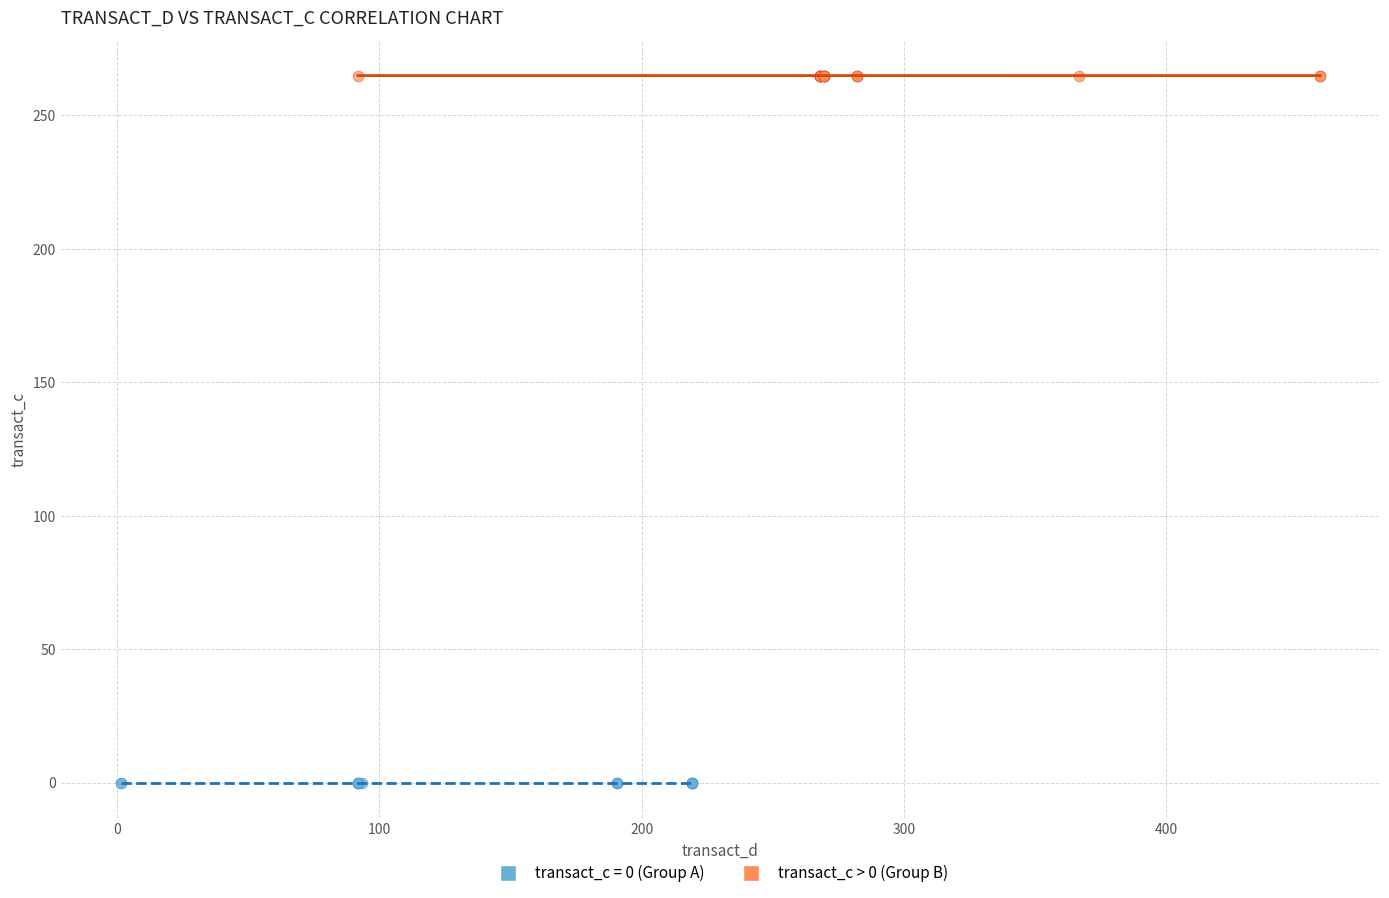

Which series reaches the maximum Y coordinate?

transact_c > 0 (Group B)